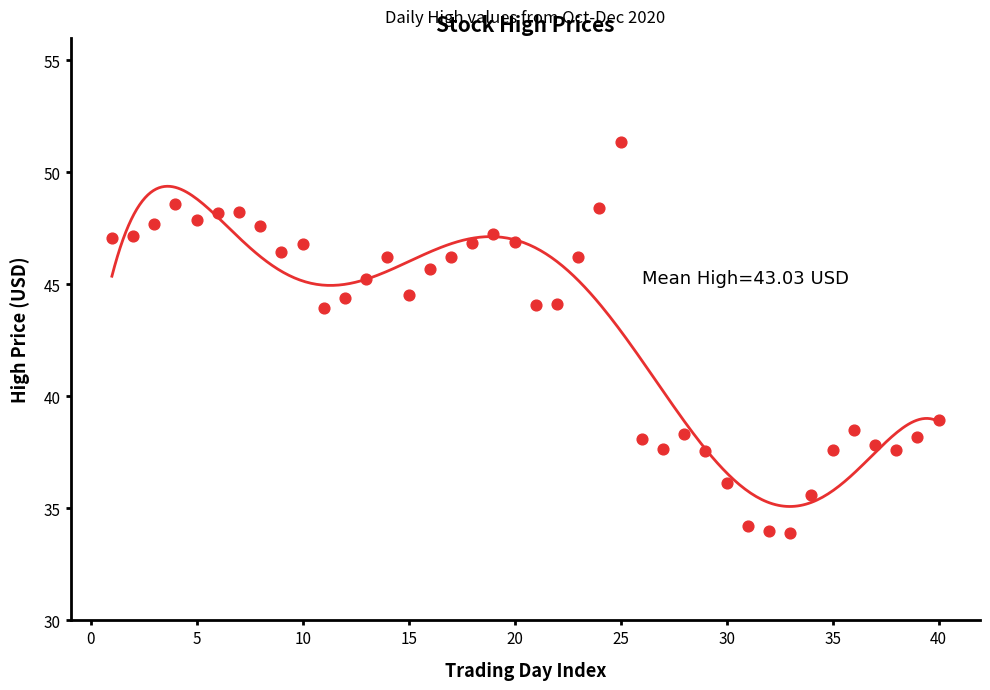

What is the range of X values (max minus min)?

39.0